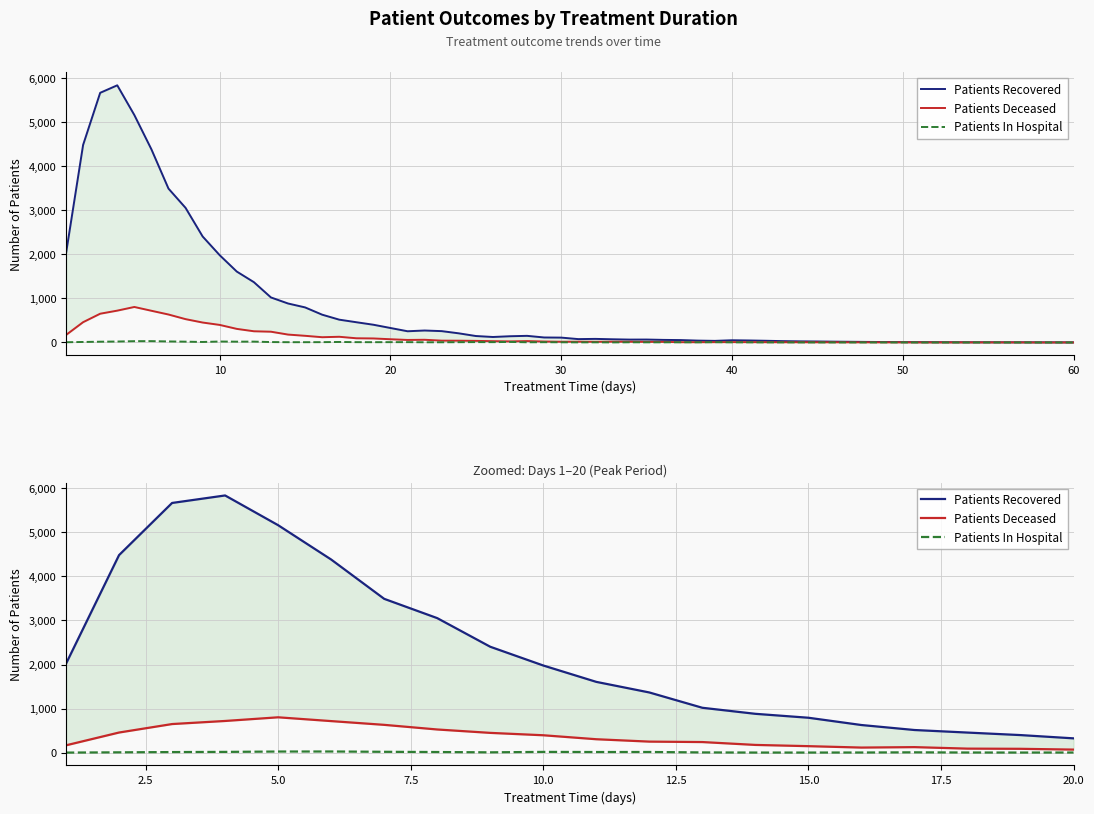

True or false: Patients In Hospital has more than 0 points higher than both neighbors.

True